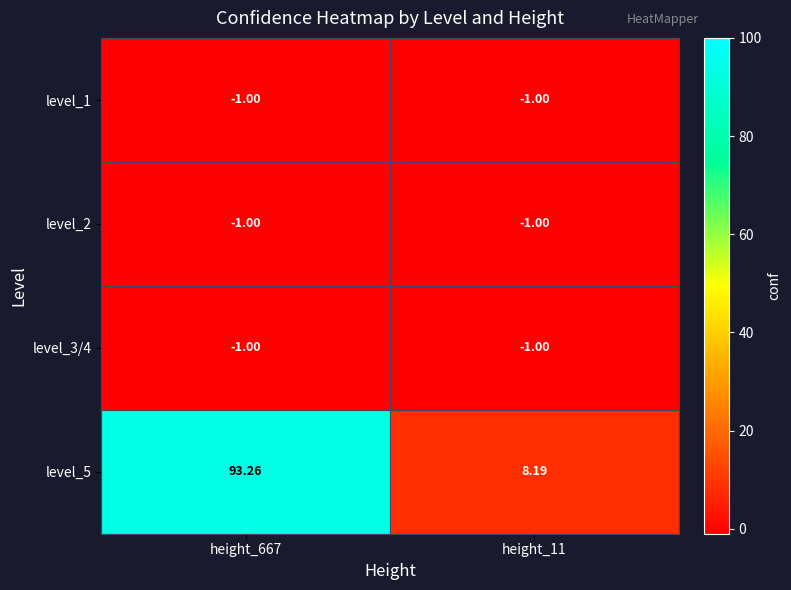

Reading right to left, what are all the values shown in this chart?

level_1: height_11=-1.0	height_667=-1.0
level_2: height_11=-1.0	height_667=-1.0
level_3/4: height_11=-1.0	height_667=-1.0
level_5: height_11=8.2	height_667=93.3